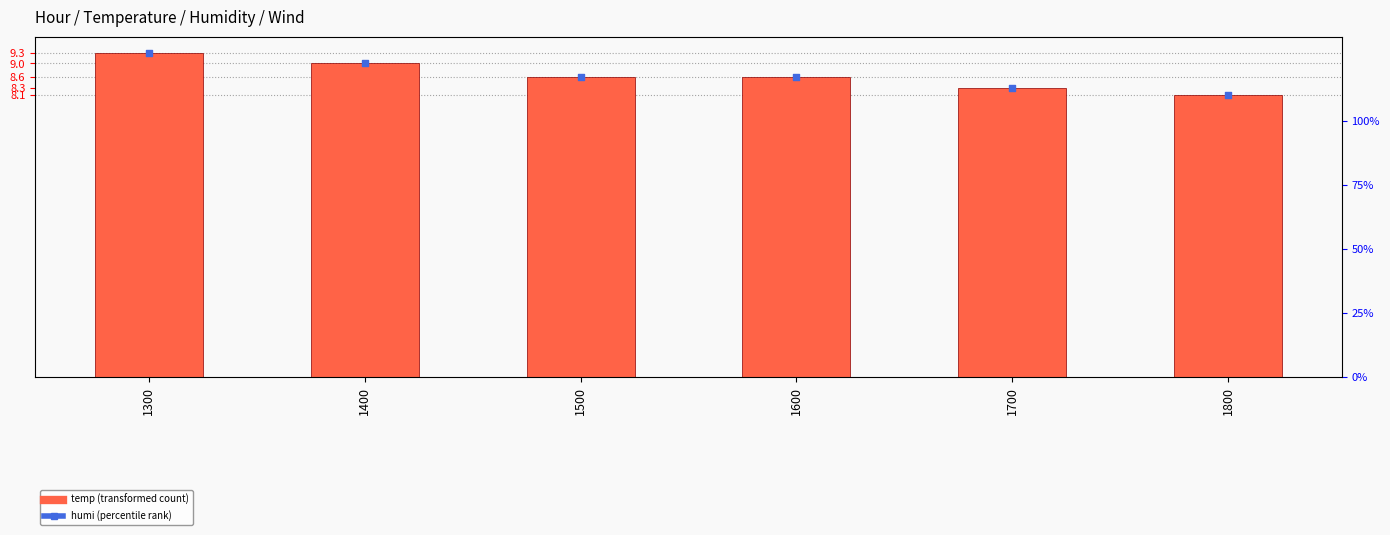

At how many categories does at least one series exceed 15?

6